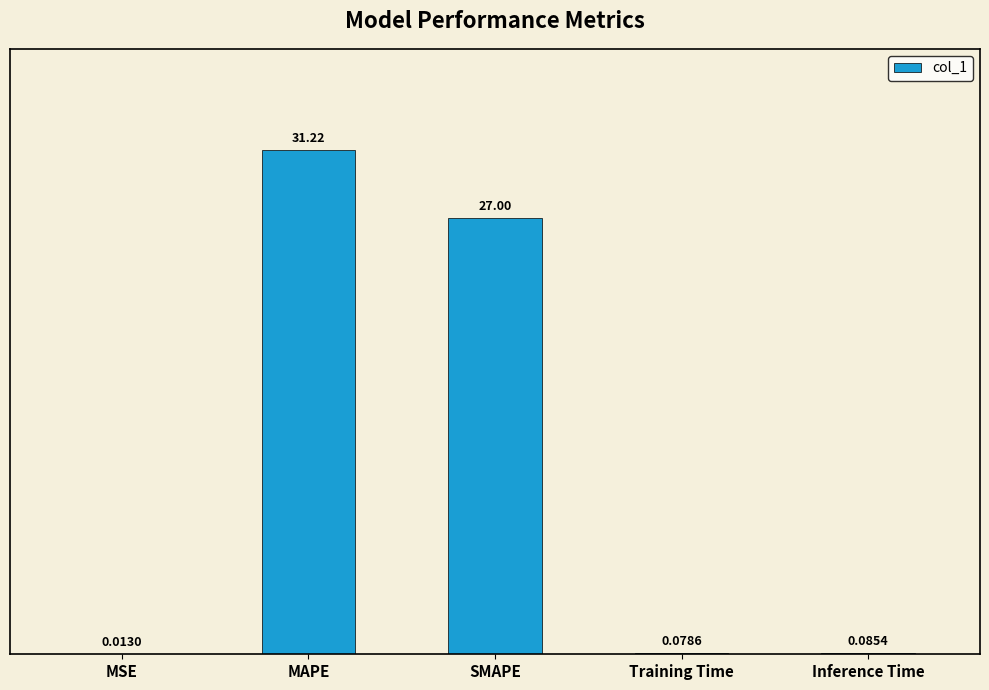

Is it true that the value at MAPE is 40.7?

False